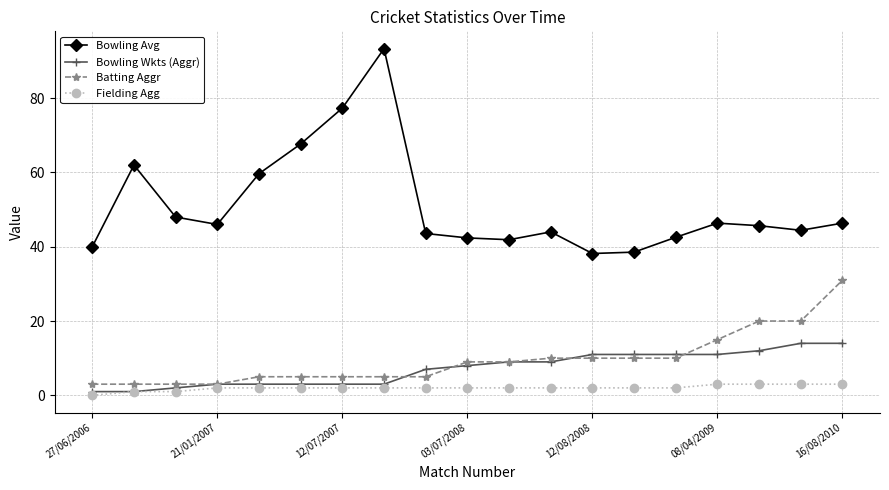

At how many categories does at least one series exceed 18?

19